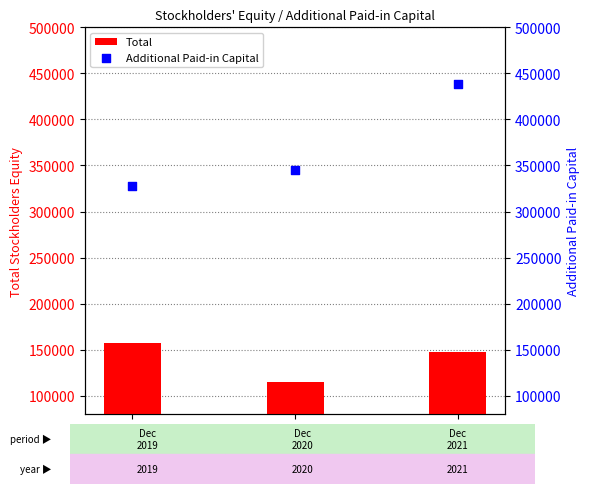

At how many categories does at least one series exceed 344450?

2